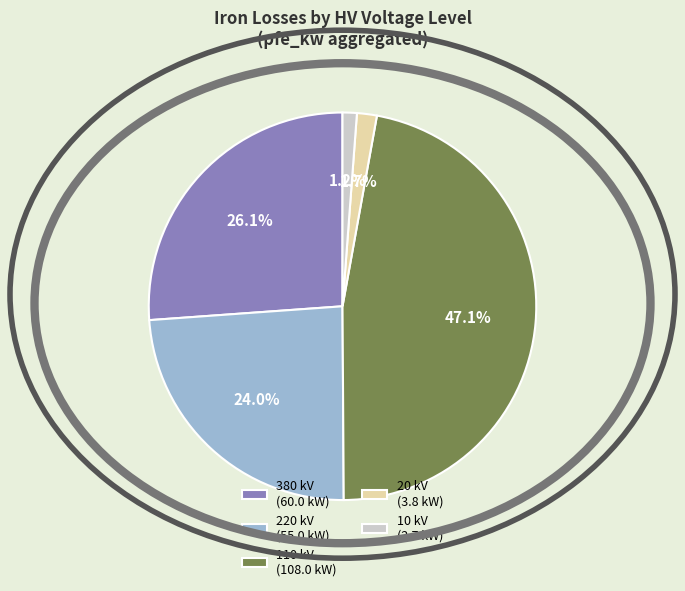

Is 10 kV (2.7 kW) the majority of the pie?

No